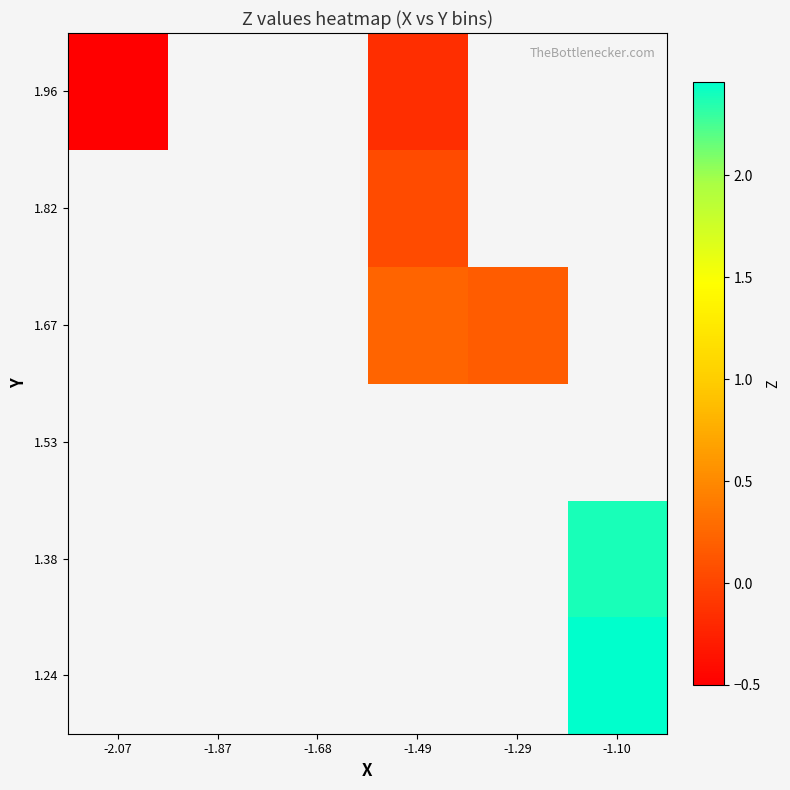

What is the minimum value shown in the chart?

-0.5